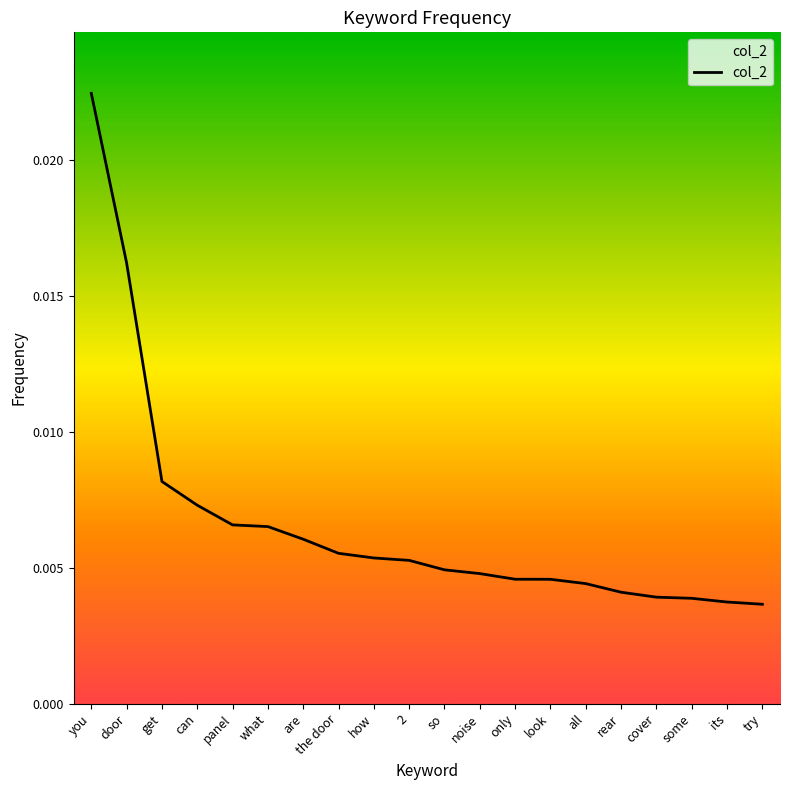

Which label corresponds to the largest value in the chart?

you